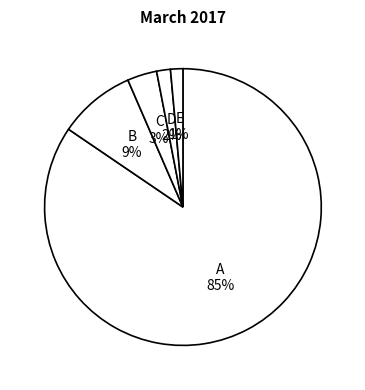

Count the number of slices in the pie.

5